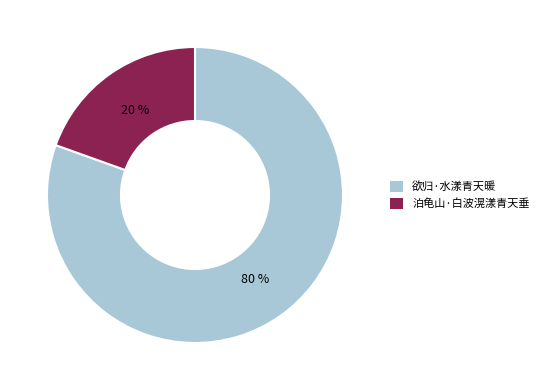

Which category has the smallest portion of the pie?

泊龟山·白波滉漾青天垂